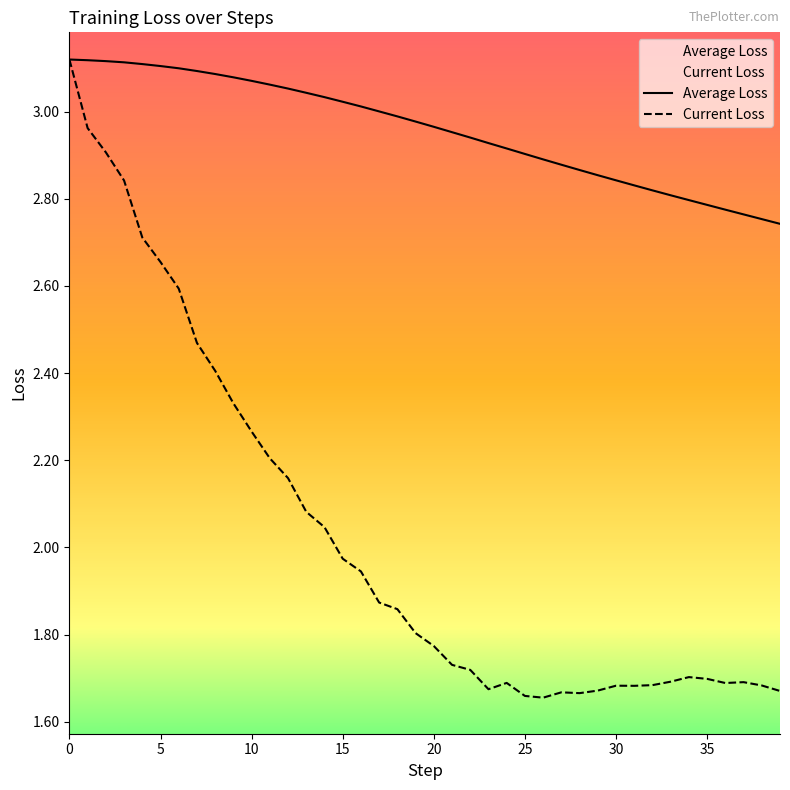

In Current Loss, how many points are lower than both neighbors (excluding endpoints)?

5